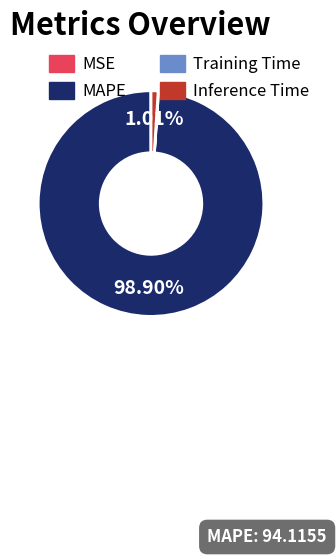

Which category has the biggest portion of the pie?

MAPE